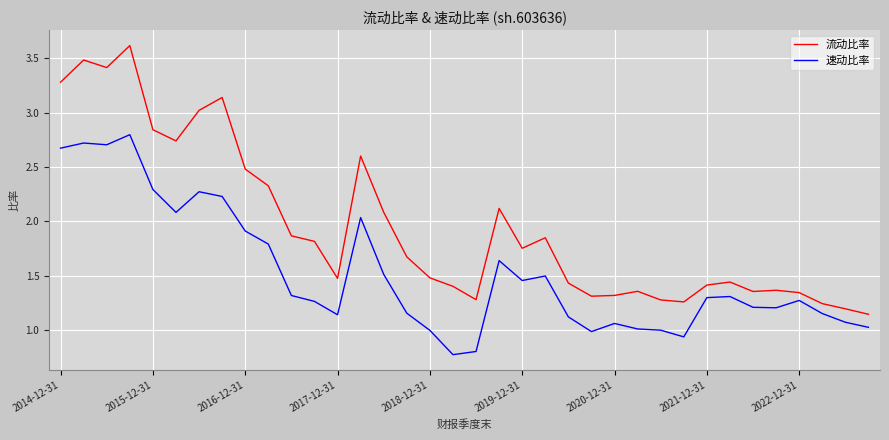

How many lines are shown in the chart?

2